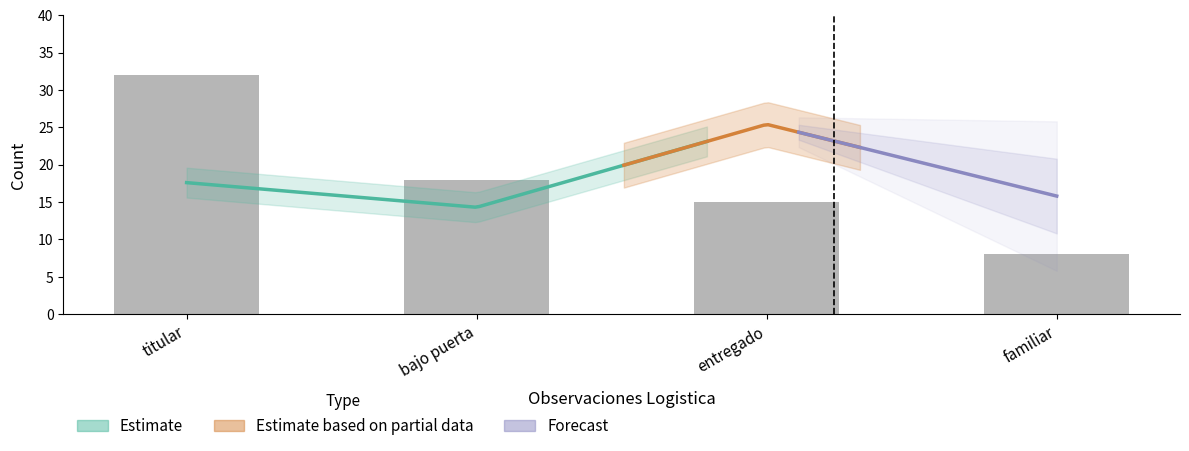

Are the bars horizontal?

No